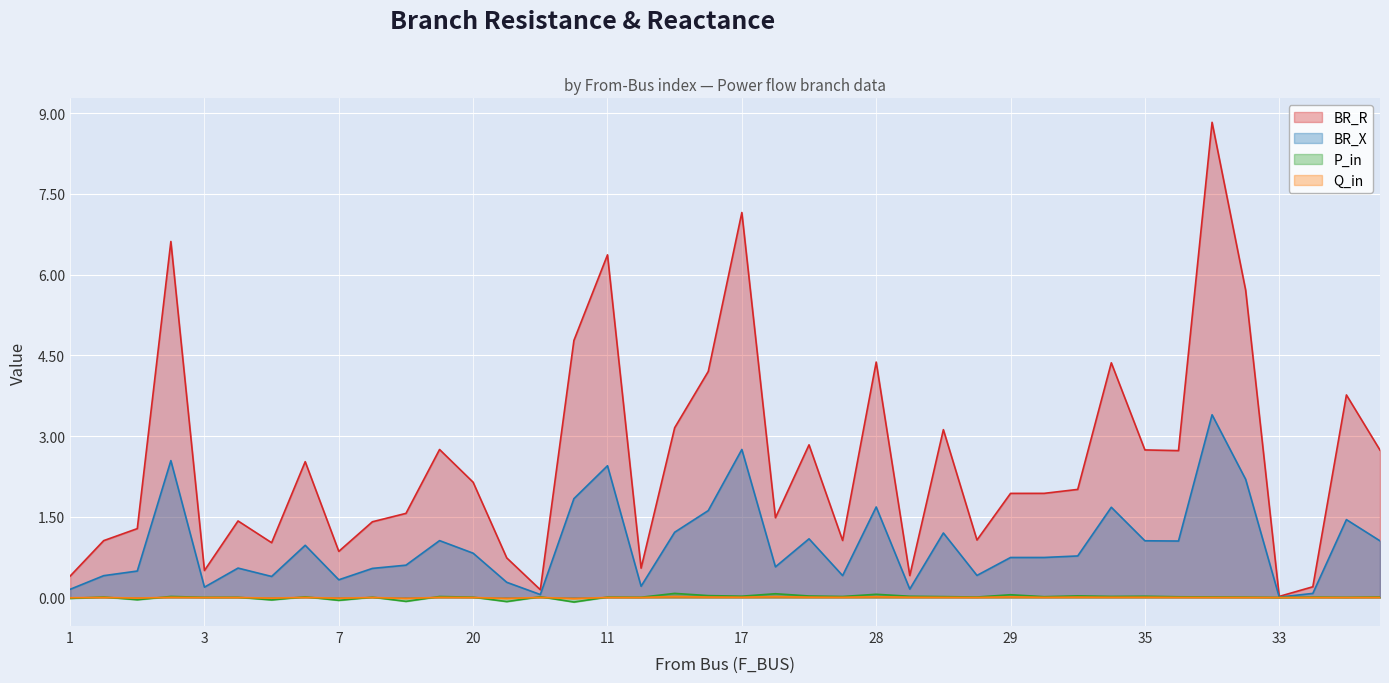

Between 41 and 11, which is larger?

11